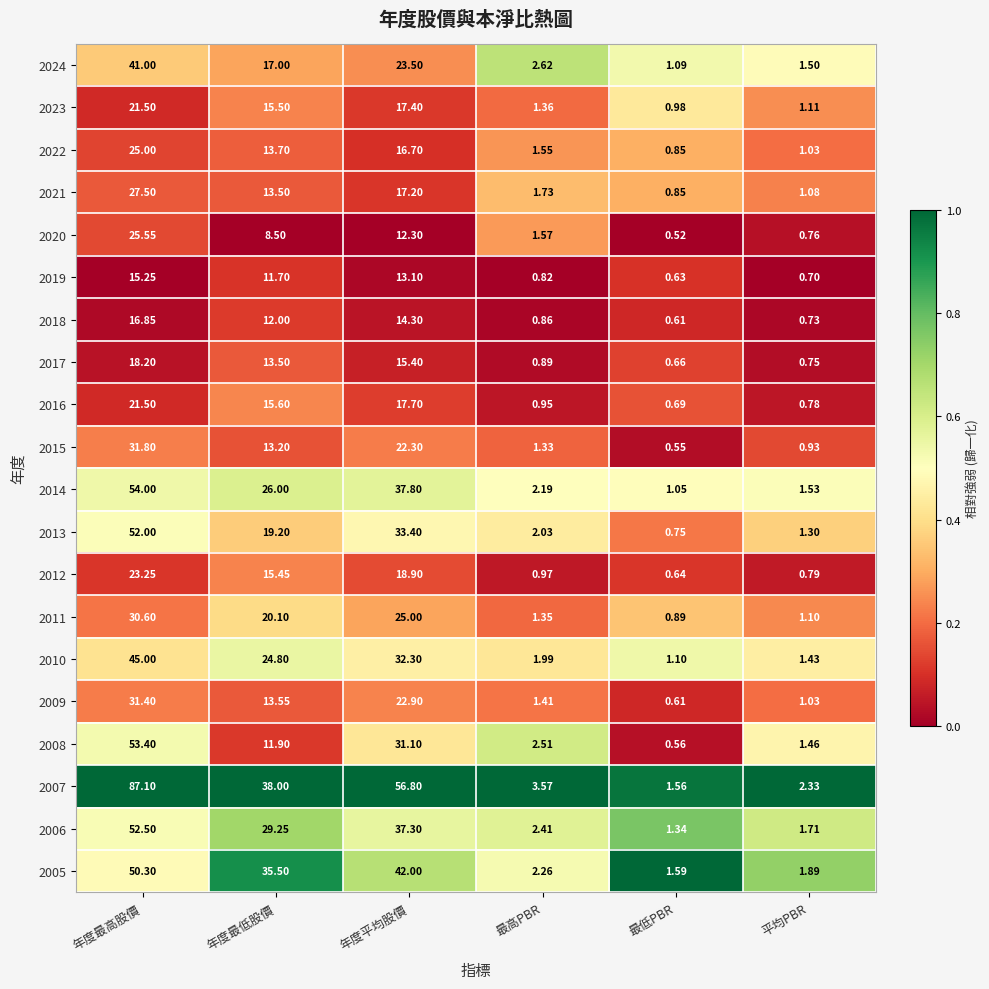

Rank the categories by 2022 value from lowest to highest.

最低PBR, 平均PBR, 最高PBR, 年度最低股價, 年度平均股價, 年度最高股價